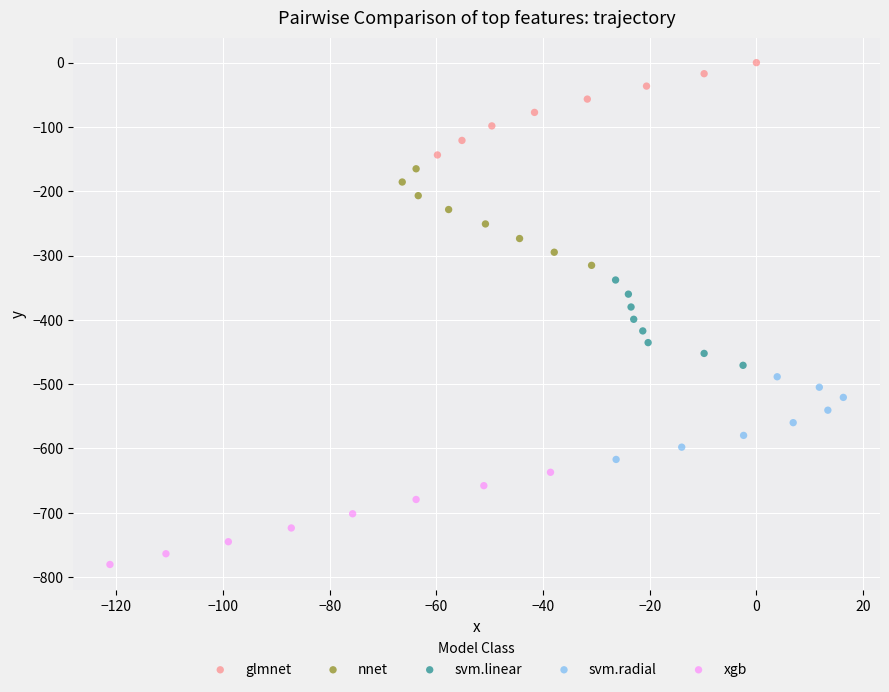

Which series reaches the maximum Y coordinate?

glmnet